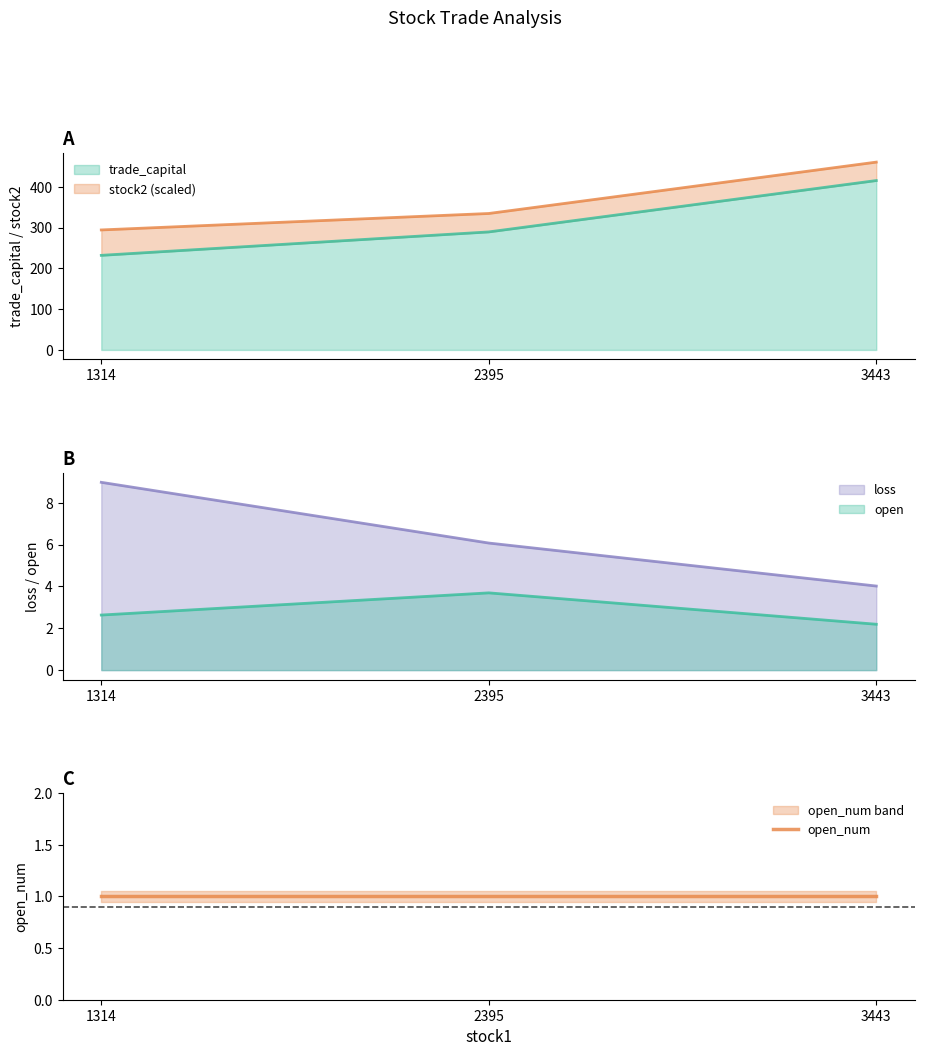

Reading left to right, extract all data points from this chart.

trade_capital: 232.0	289.4	415.4
open: 2.6	3.7	2.2
loss: 9.0	6.1	4.0